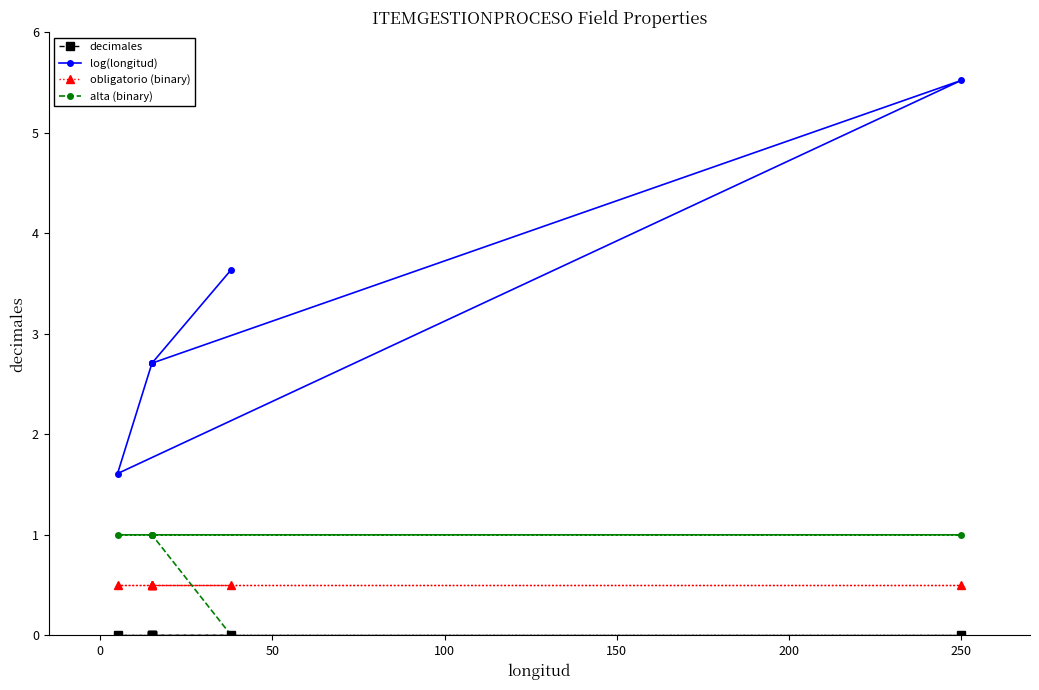

Which series has the largest range (max minus min)?

log(longitud)